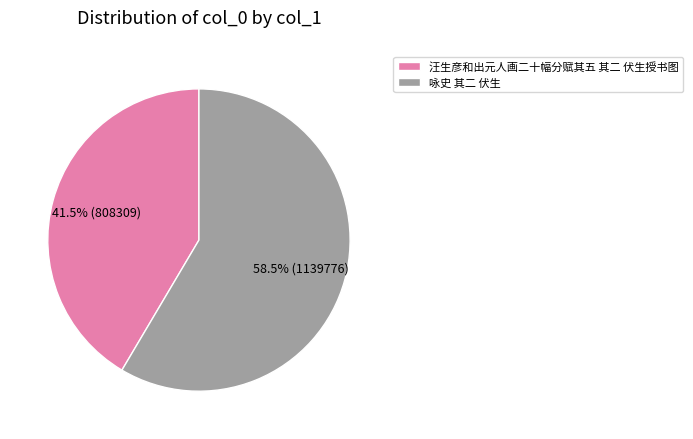

Combined, what portion of the pie is 咏史 其二 伏生 and 汪生彦和出元人画二十幅分赋其五 其二 伏生授书图?

100.0%